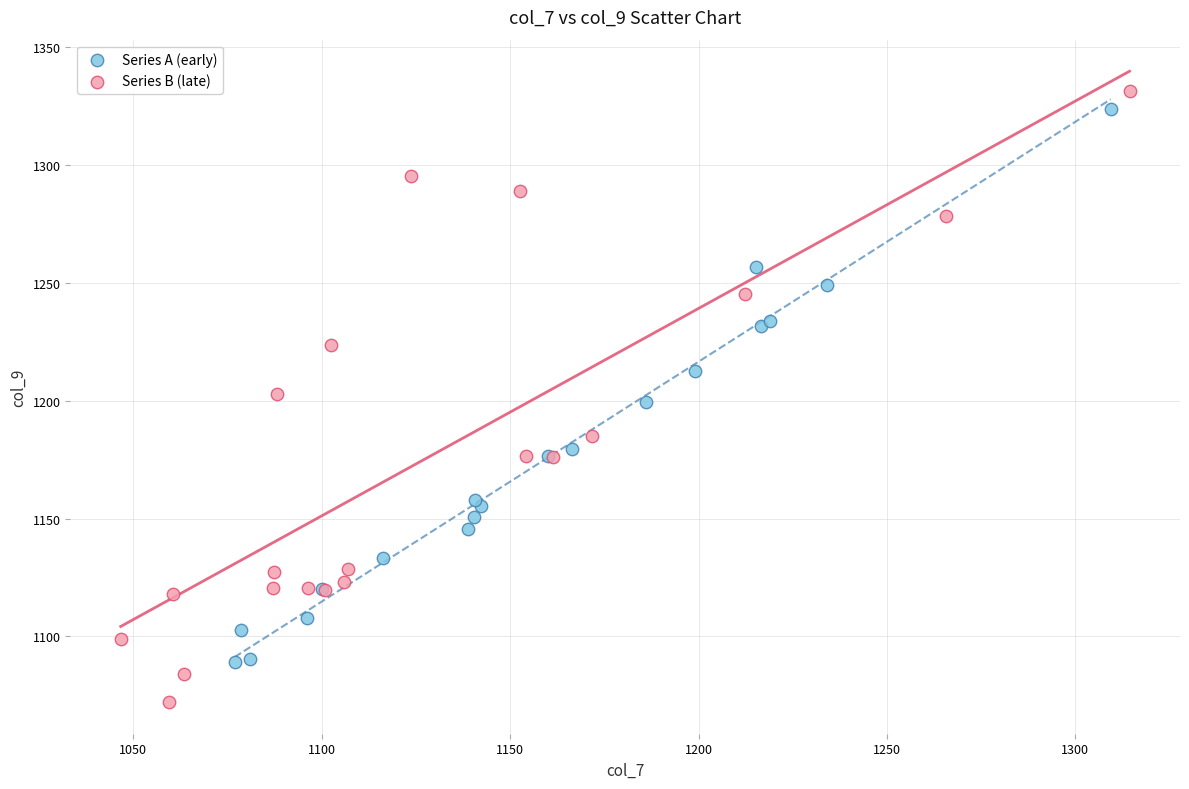

Which series has the largest Y range (max minus min)?

Series B (late)